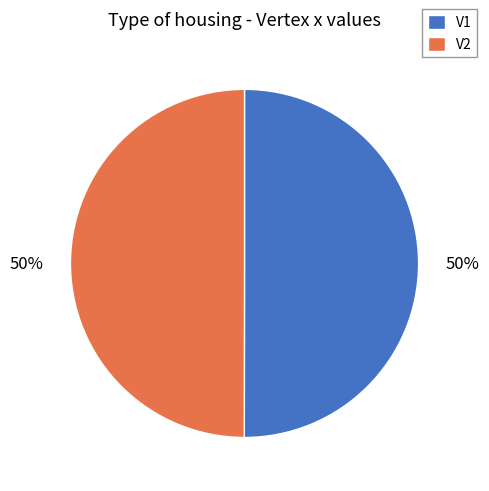

Is it true that V2 is 50% of the pie?

True